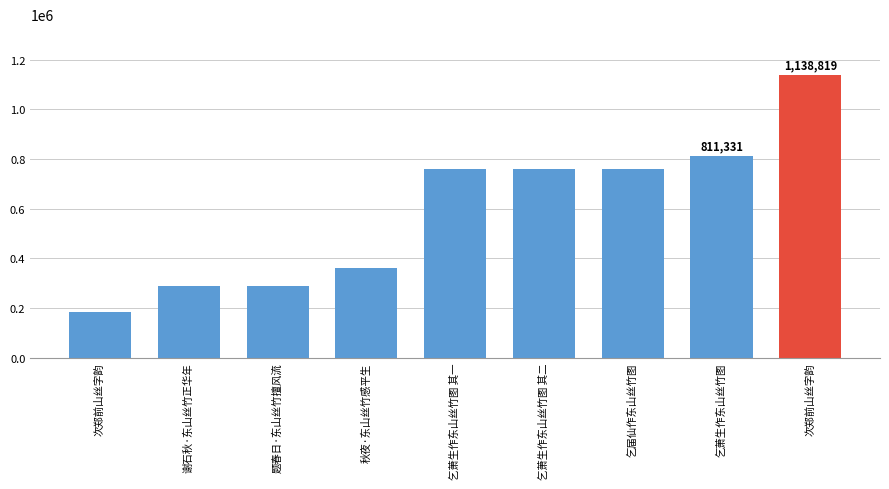

How many series are shown in this chart?

1